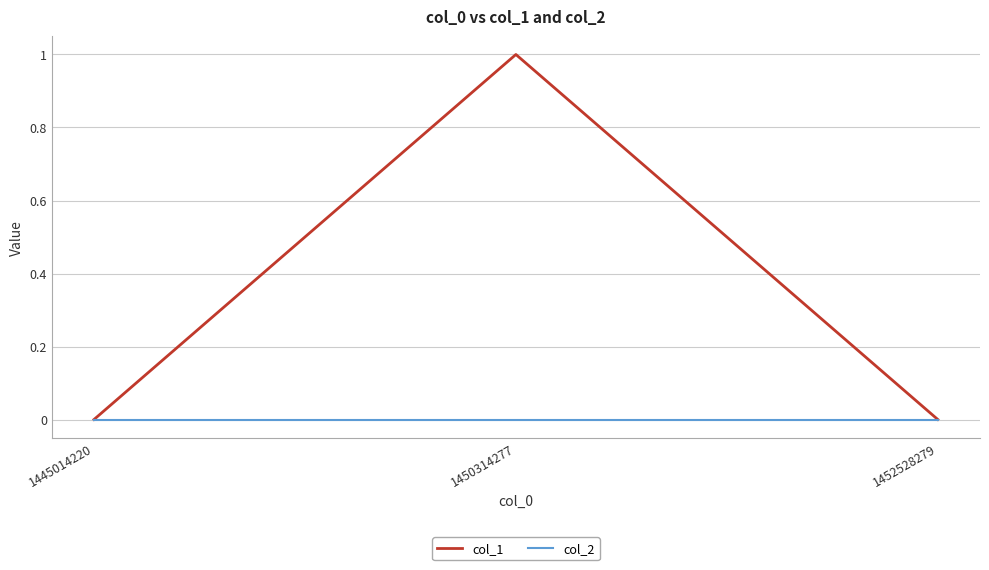

Which category has the highest value across all series?

1450314277